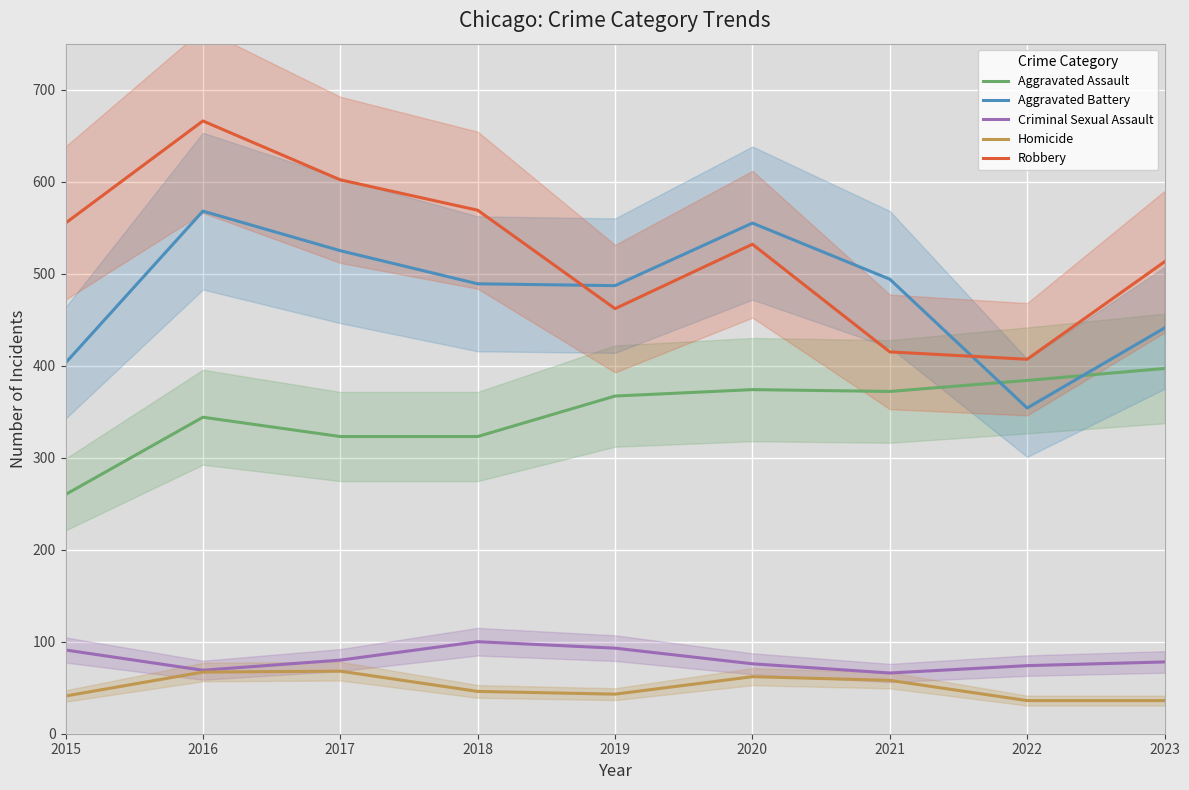

Which category has the lowest value in the Aggravated Battery series?

2022